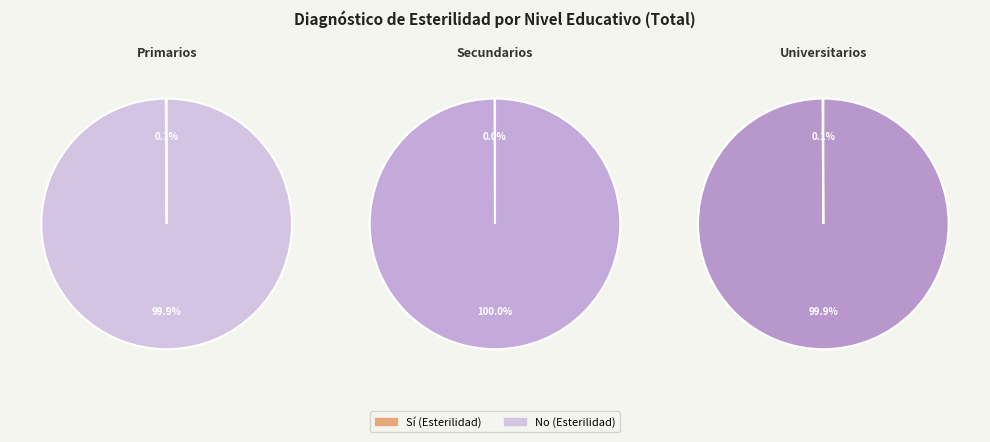

Rank the categories by Secundarios value from lowest to highest.

Sí, No